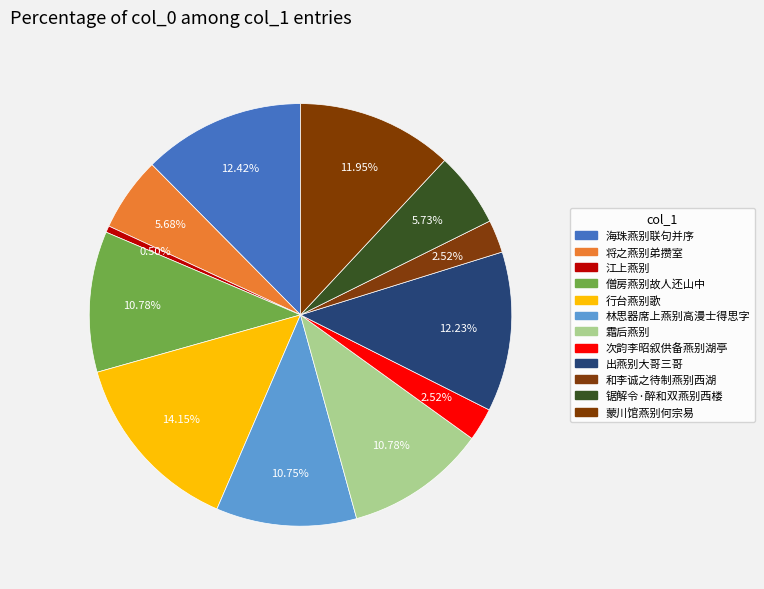

How many slices are in this pie chart?

12